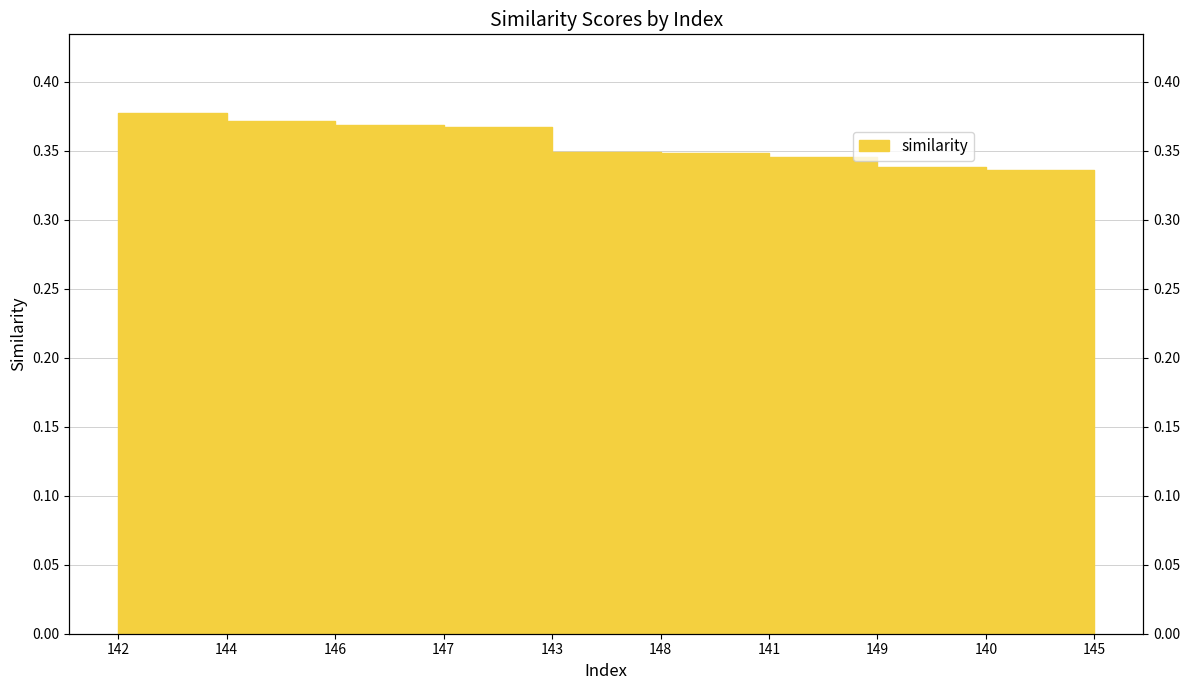

How many distinct data groups are displayed?

1